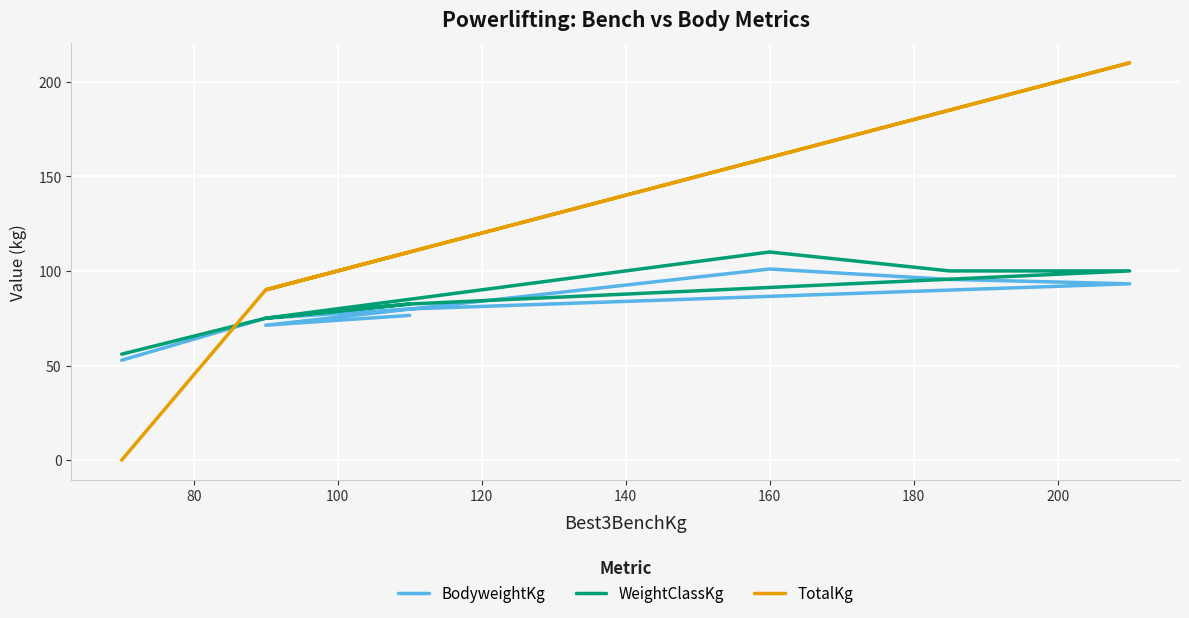

True or false: WeightClassKg and BodyweightKg intersect in this chart.

False